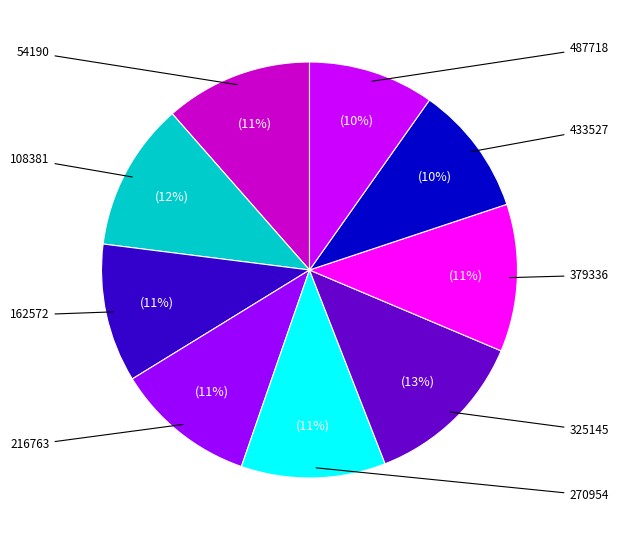

Is there a majority slice in this chart?

No